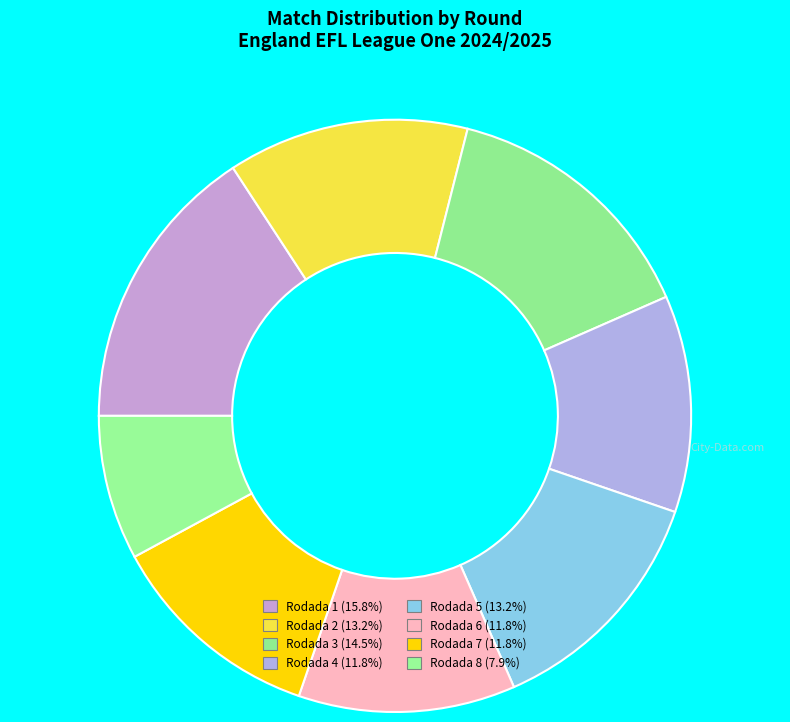

What is the smallest slice in the pie chart?

Rodada 8